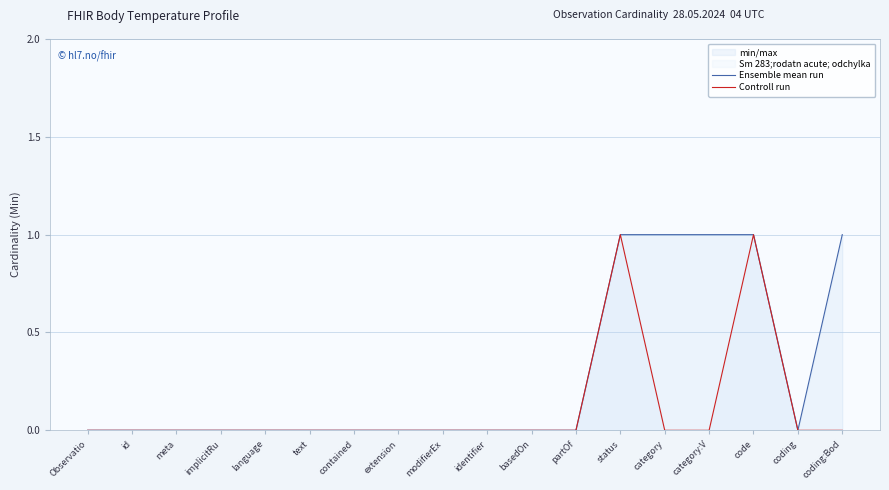

Count the number of data series in this chart.

2